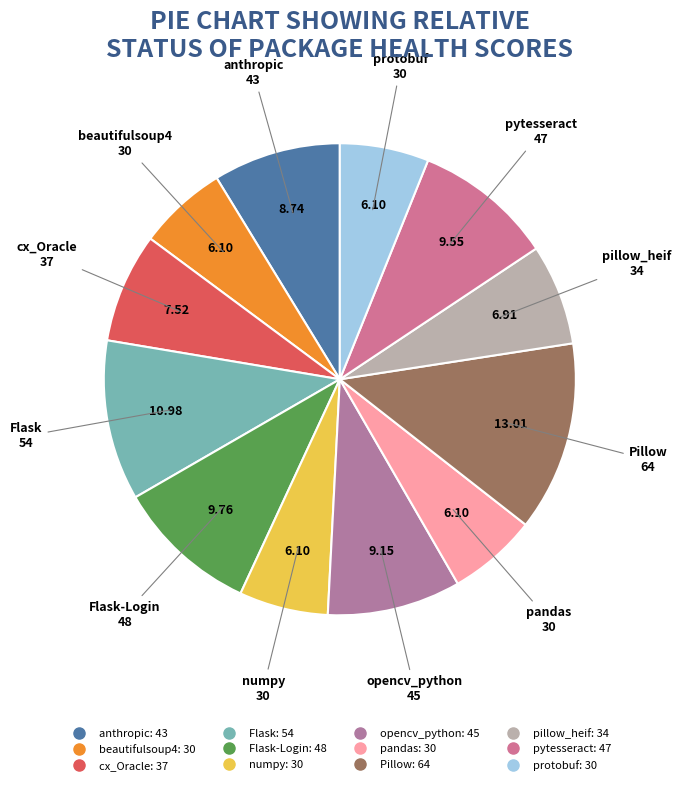

Which category has the biggest portion of the pie?

Pillow